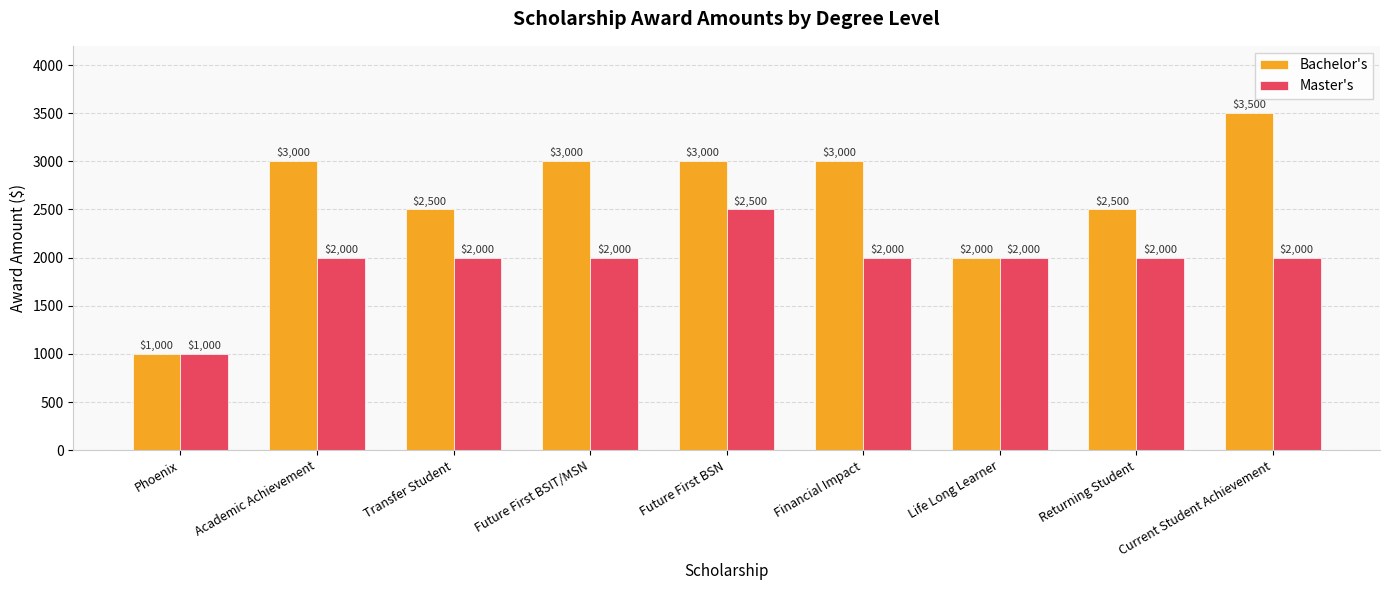

What is the average value of the Master's series?

1944